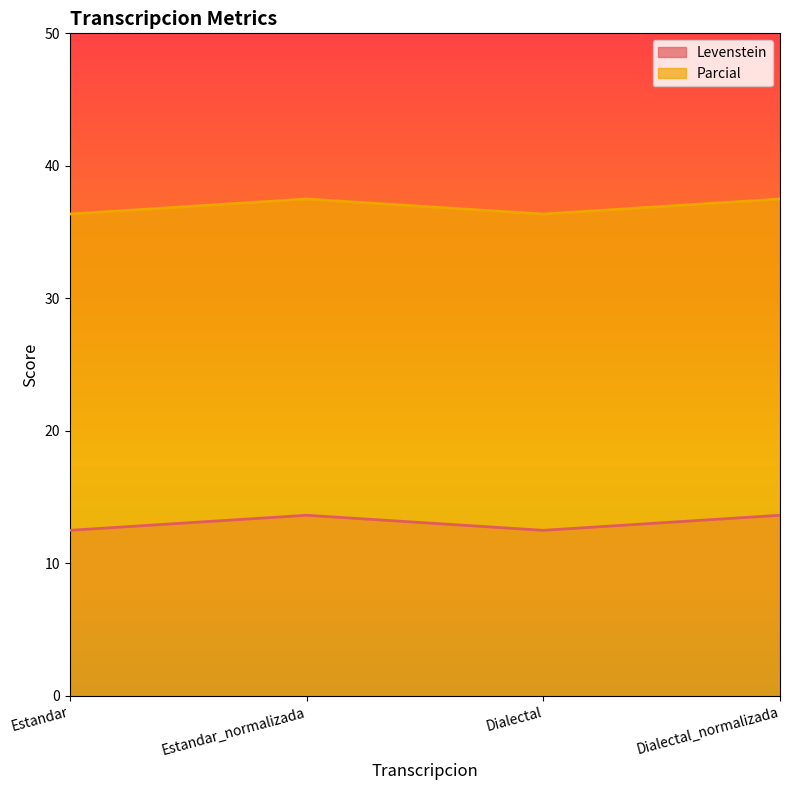

How many lines are shown in the chart?

2